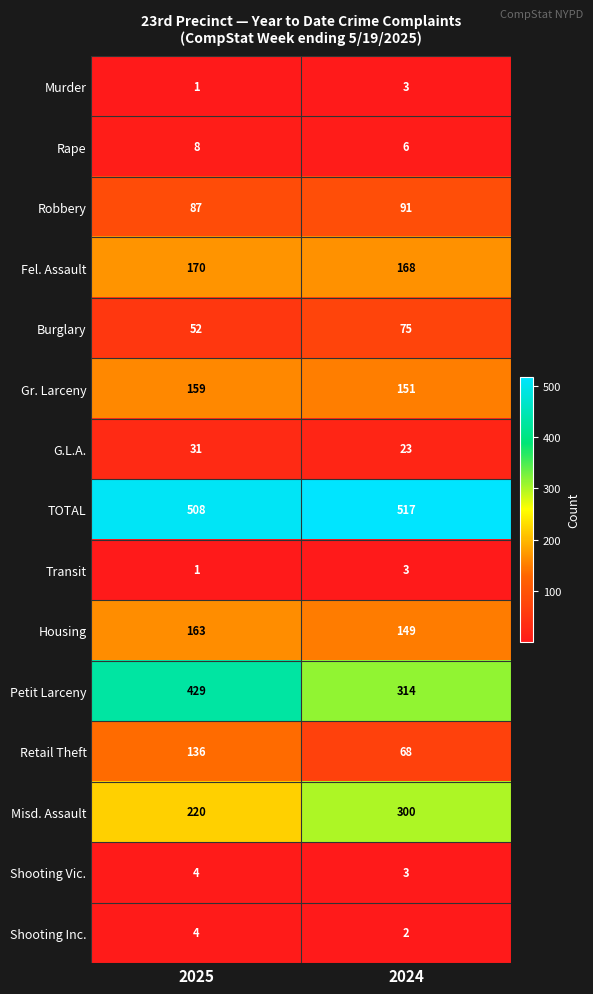

What is the average value of the Shooting Vic. series?

4